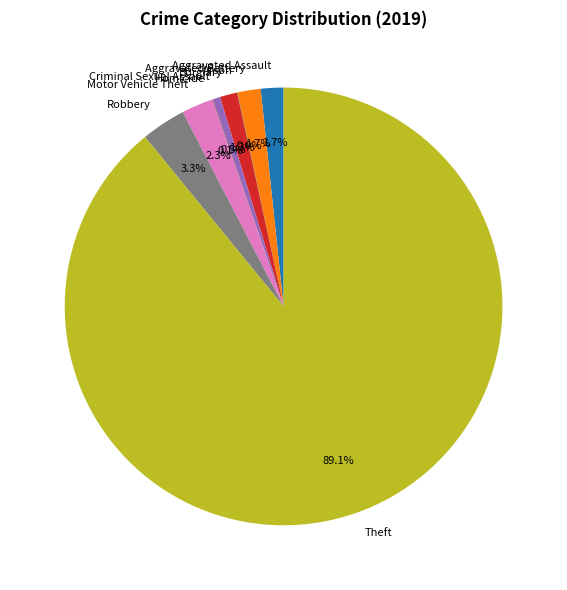

Which has a higher value, Motor Vehicle Theft or Theft?

Theft